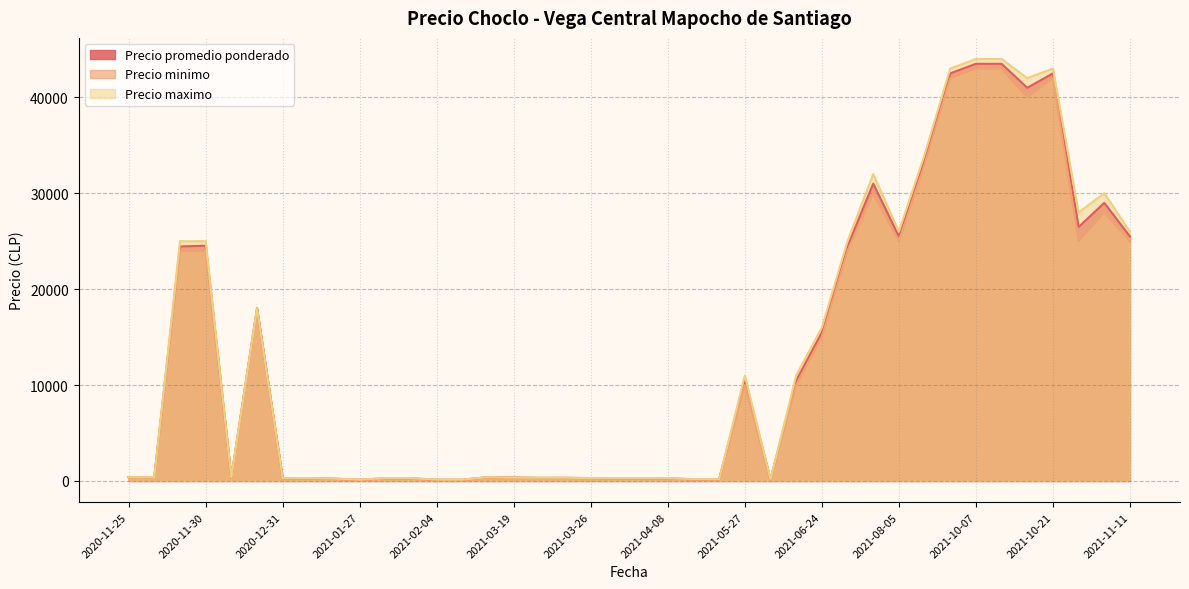

What is the sum of all Precio minimo values?

506560